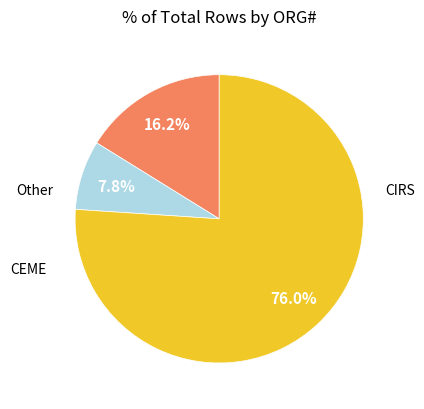

Is there a majority slice in this chart?

Yes